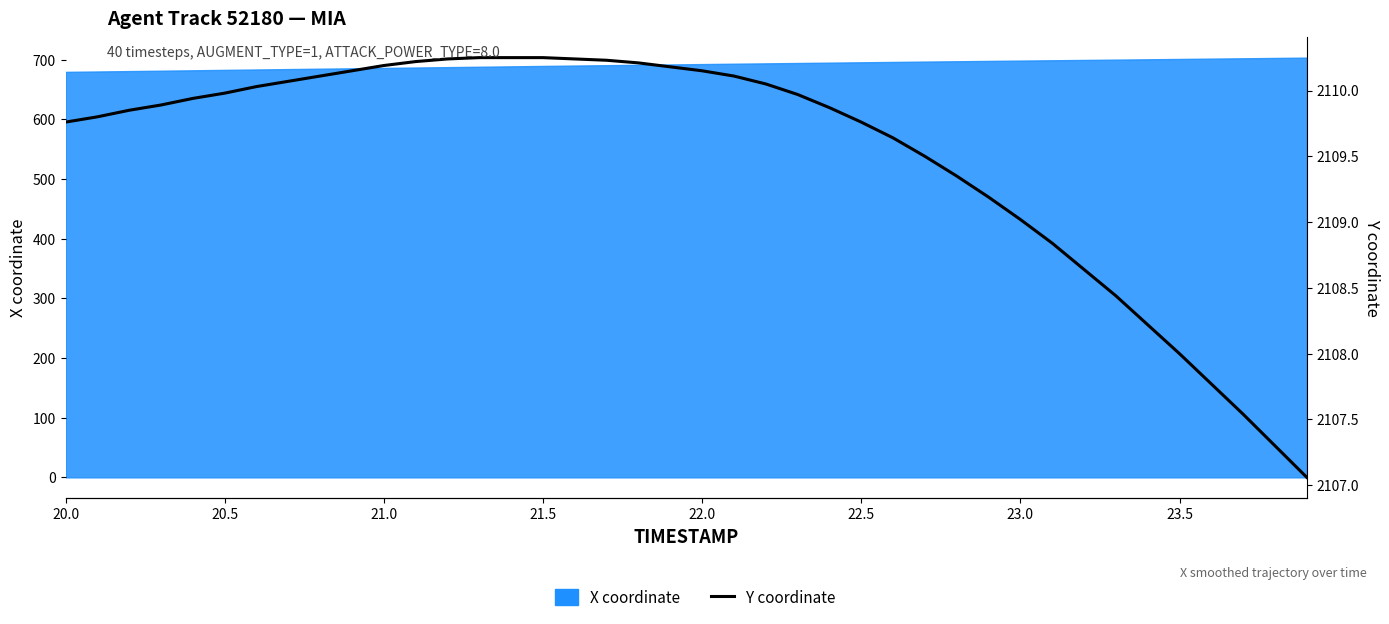

True or false: the data shows 3738.0 at 23.5.

False